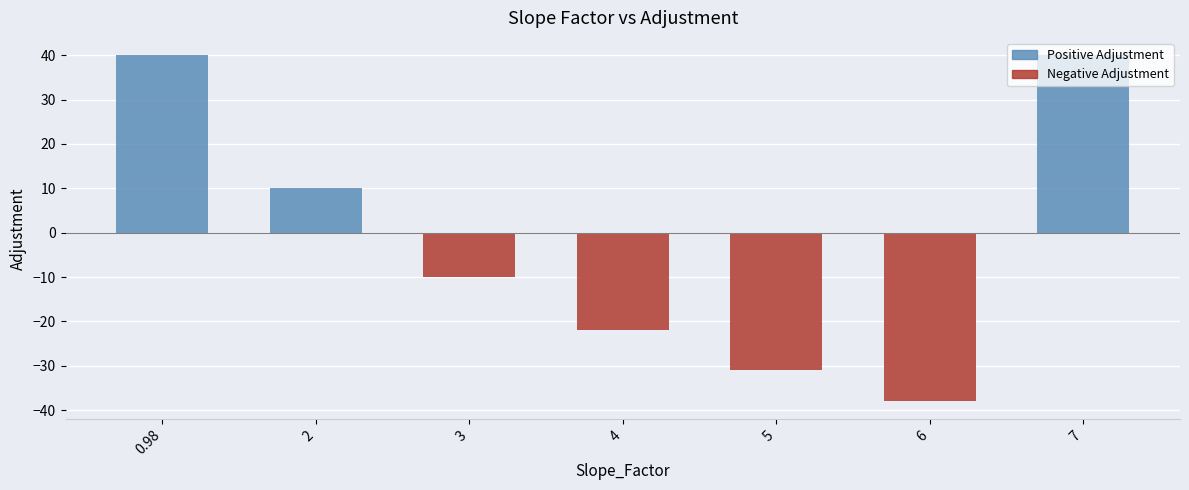

Which category has the lowest value across all series?

6